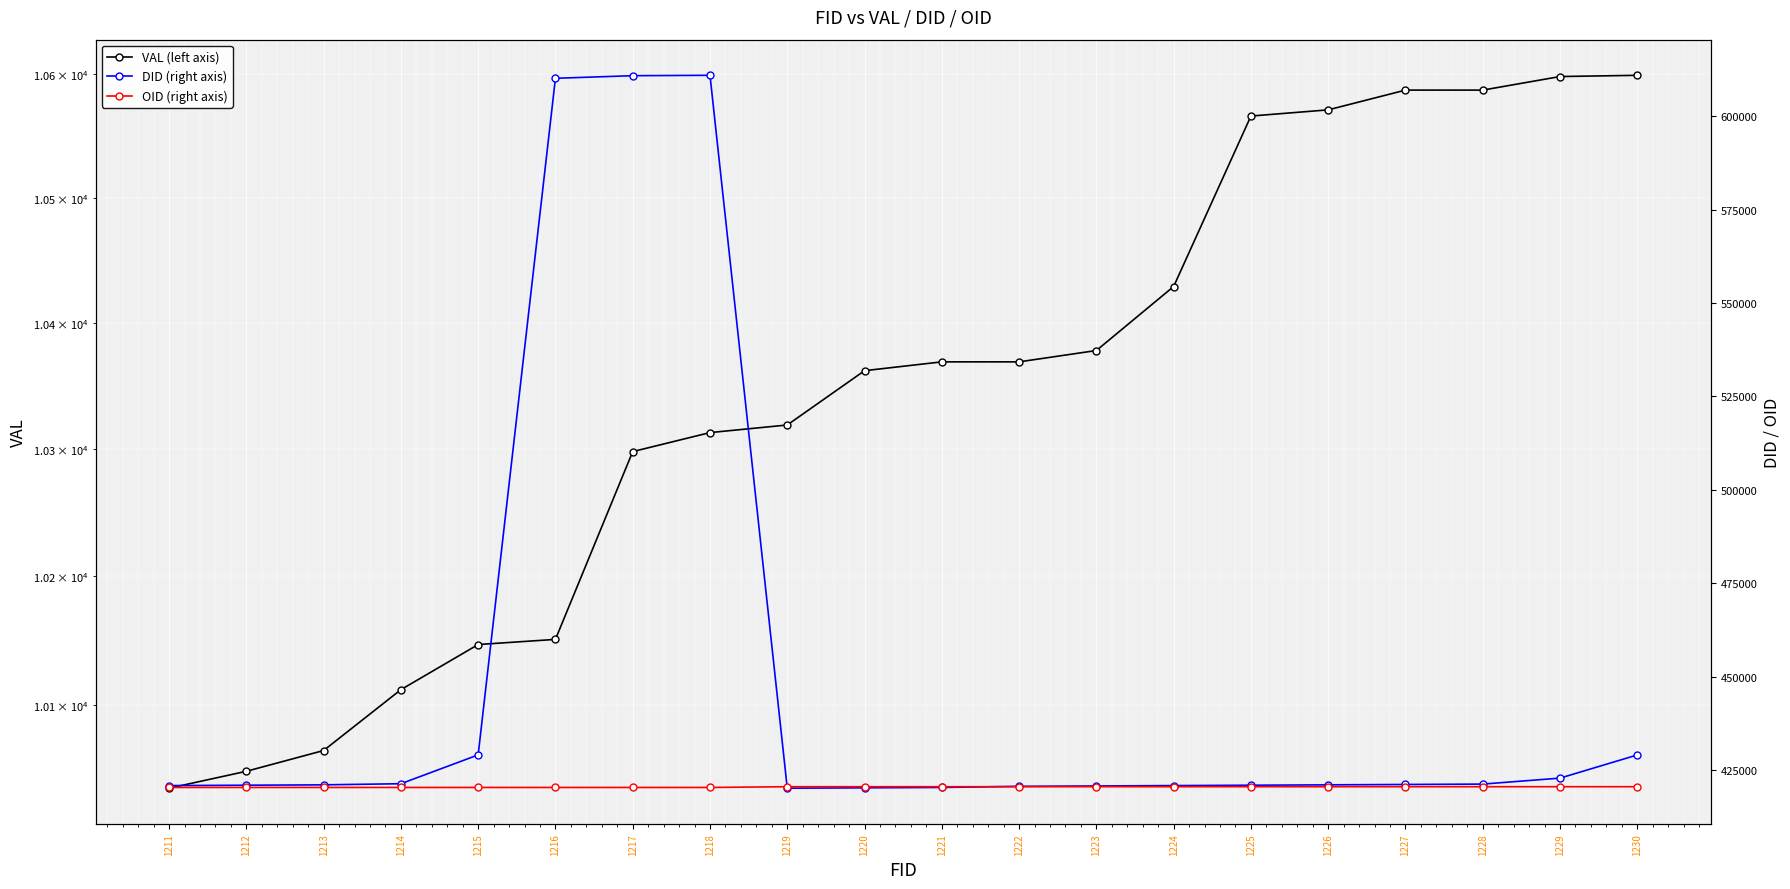

Rank the series at 1221 from lowest to highest value.

VAL (left axis), DID (right axis), OID (right axis)